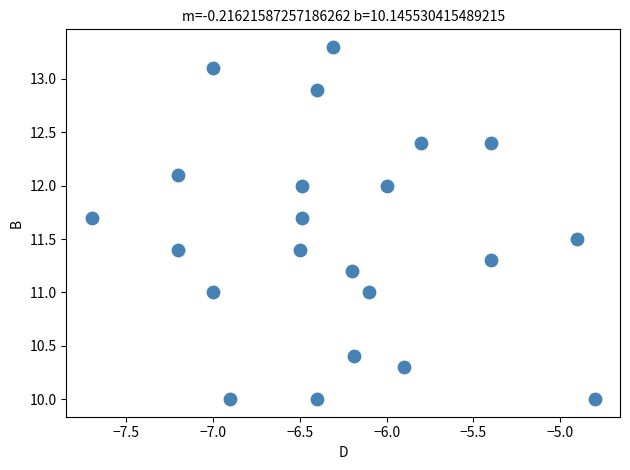

What is the range of Y values (max minus min)?

3.3